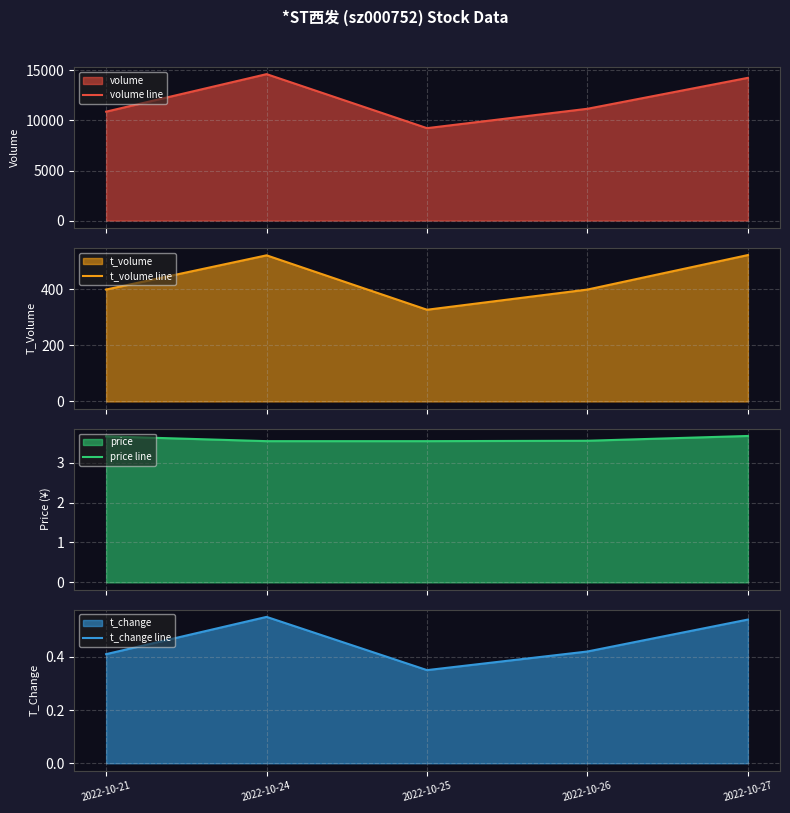

Which label corresponds to the smallest value in the chart?

2022-10-25